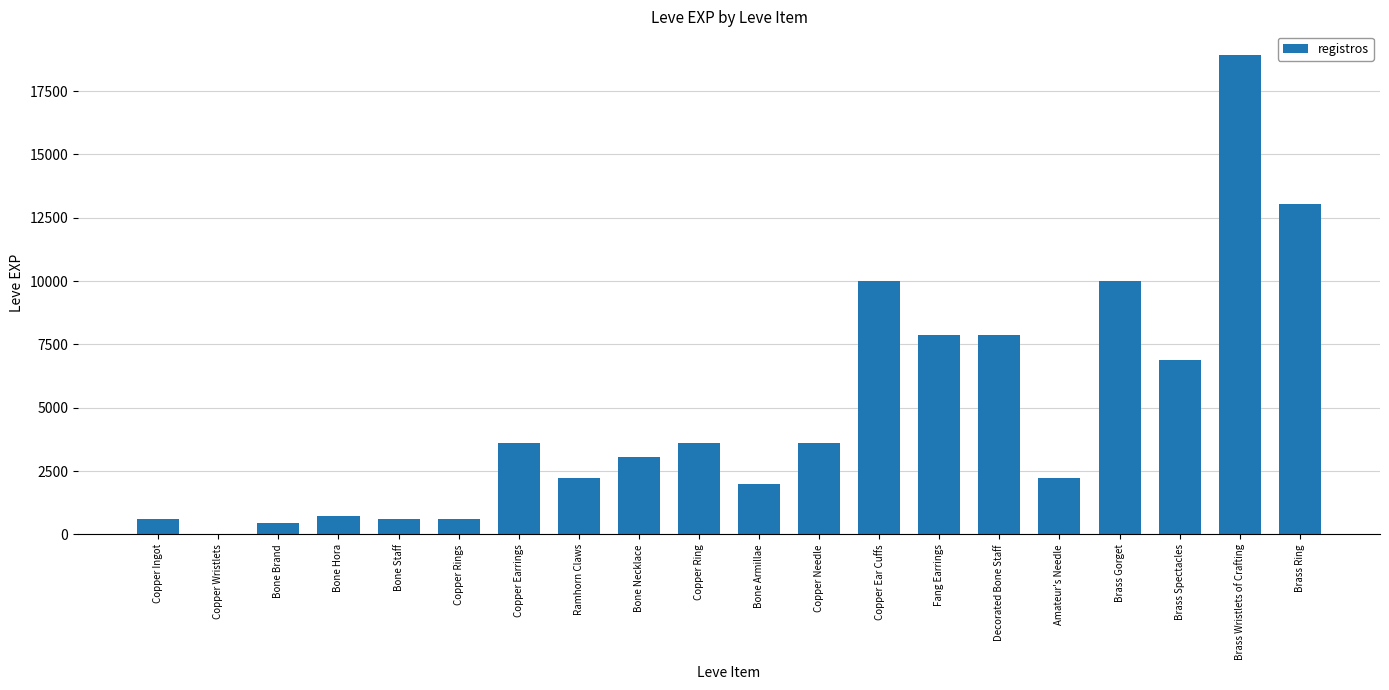

What is the maximum value shown in the chart?

18910